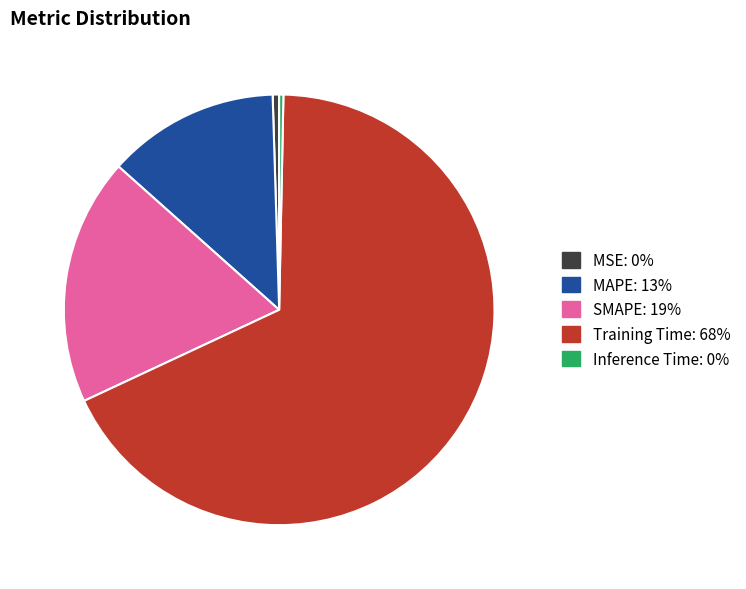

Count the number of slices in the pie.

5